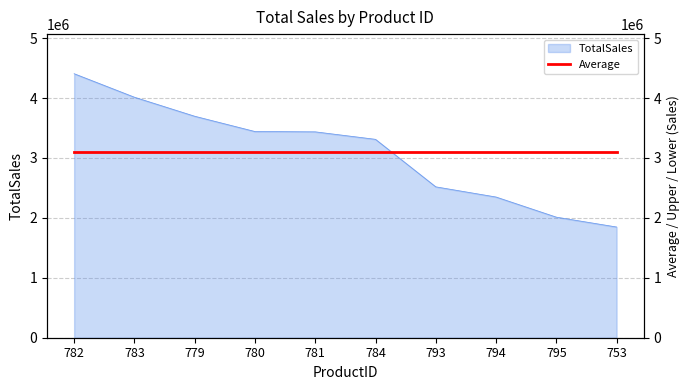

What is the label of the 2nd point from the left?

783